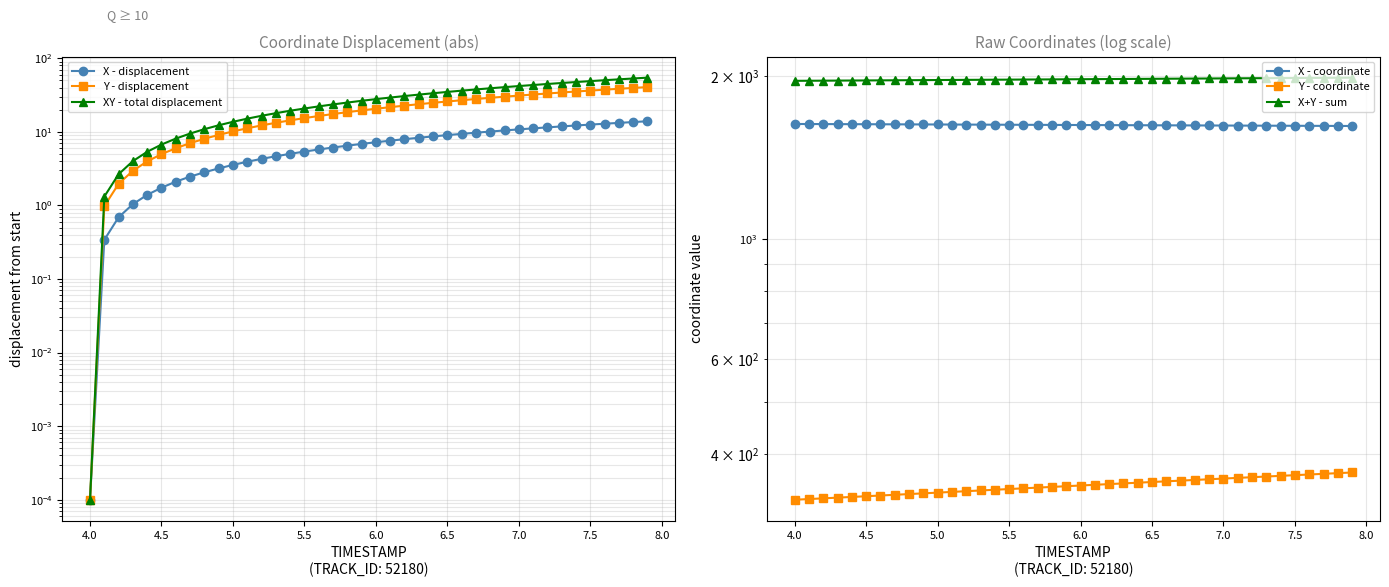

True or false: X+Y - sum and X - displacement cross at least once.

False